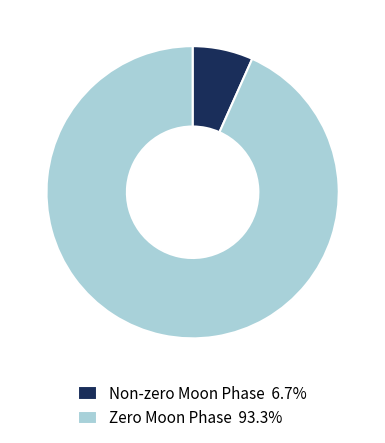

Does Non-zero Moon Phase 6.7% account for over 50% of the chart?

No